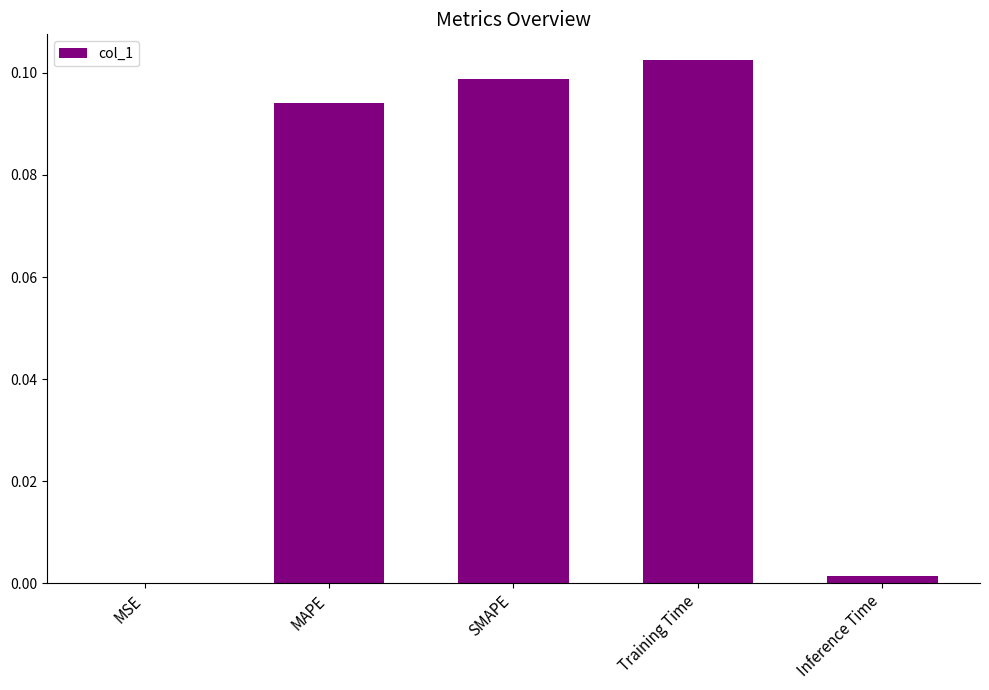

The chart shows a value of 0.0 at Inference Time. True or false?

True